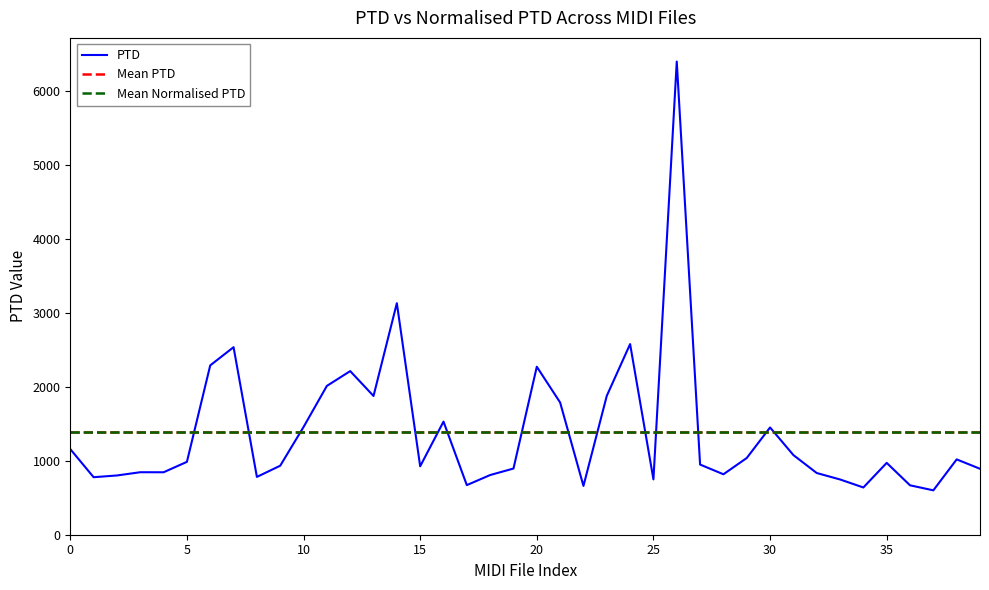

What is the maximum value shown in the chart?

6399.3